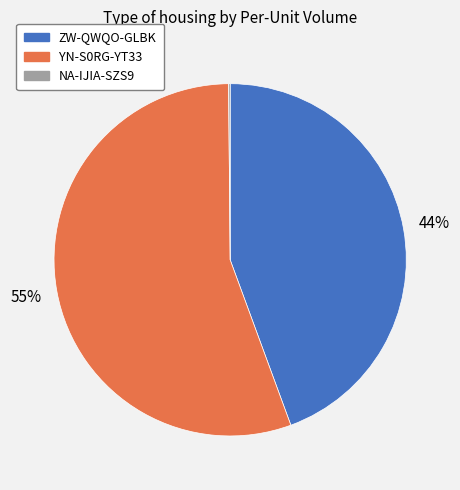

To the nearest percent, what is the difference between the YN-S0RG-YT33 and ZW-QWQO-GLBK slice percentages?

11%